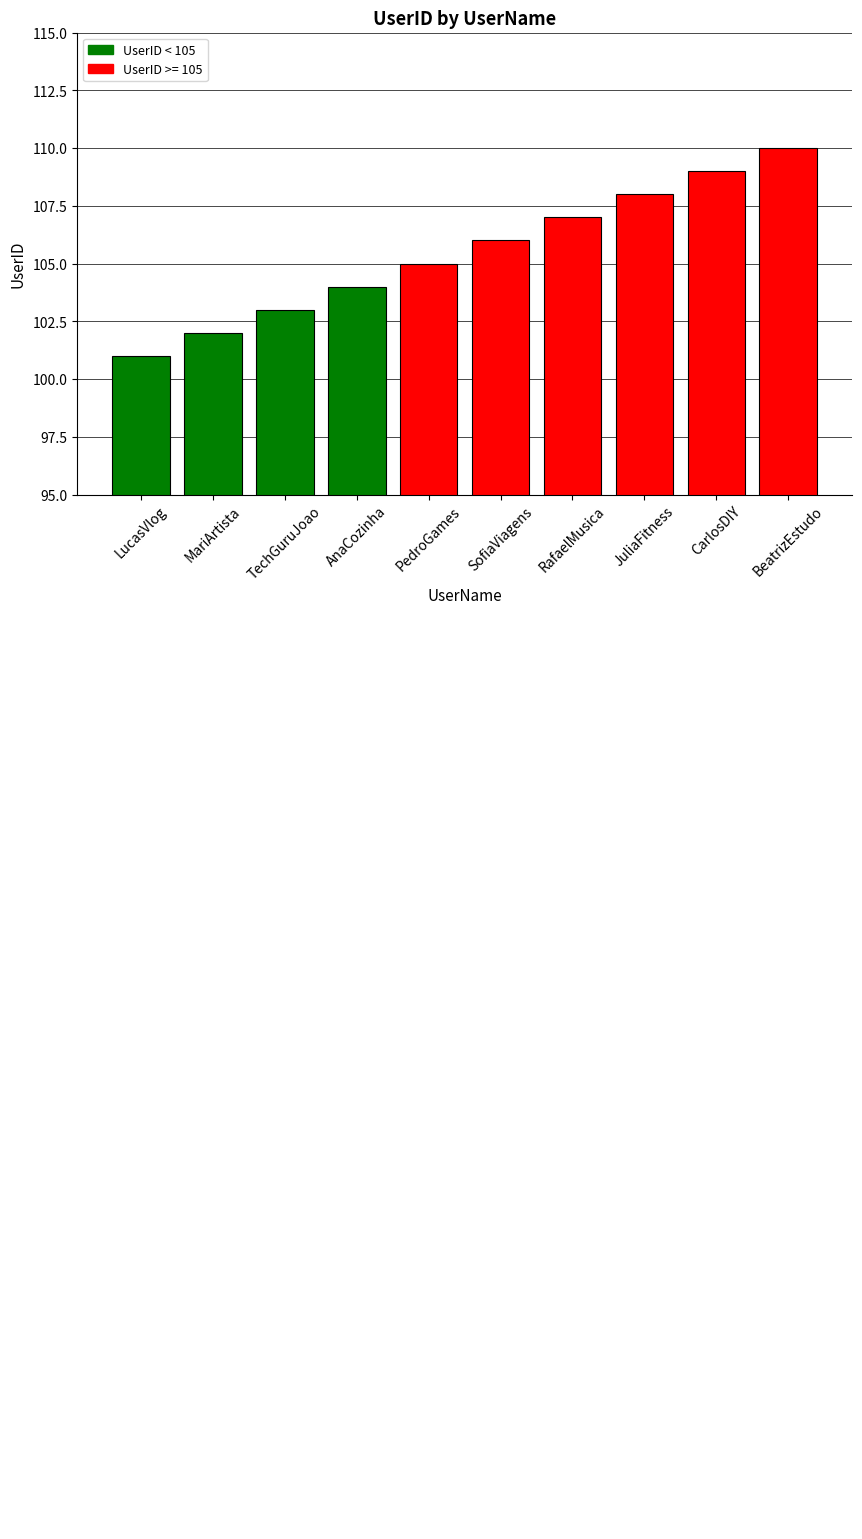

What is the sum of all values?

1055